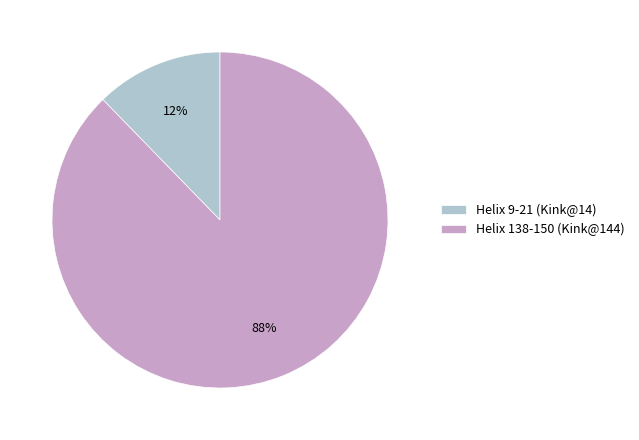

To the nearest percent, what is the average slice percentage?

50%